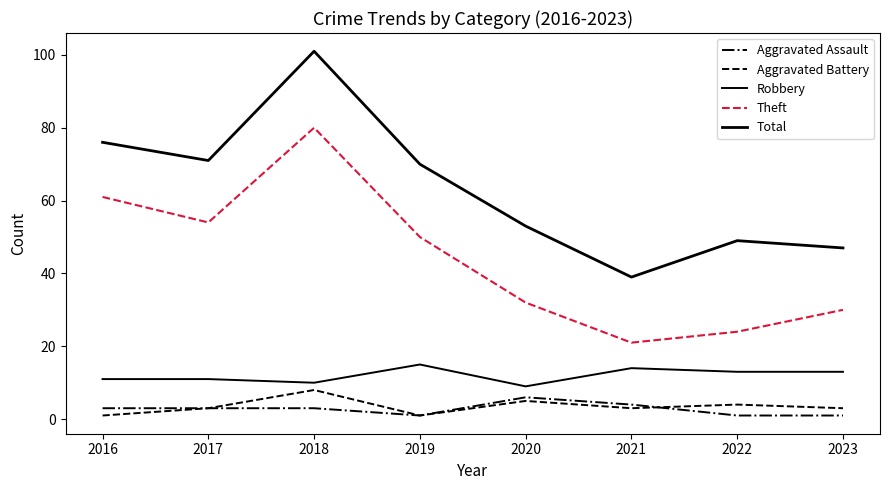

Read the Theft value at 2022.

24